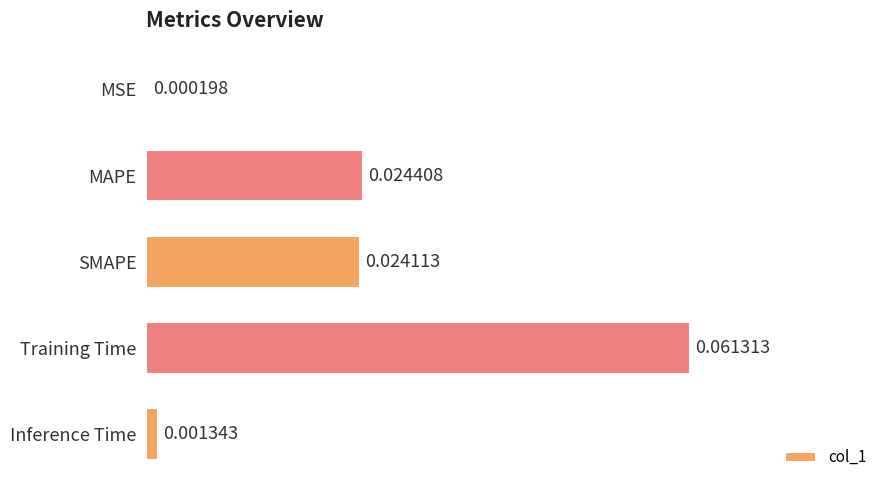

Which category has the highest value across all series?

Training Time